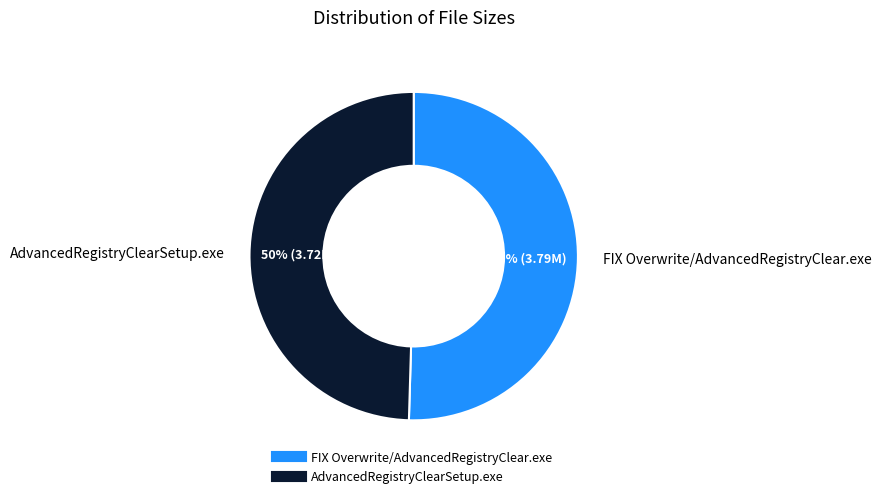

Do FIX Overwrite/AdvancedRegistryClear.exe and AdvancedRegistryClearSetup.exe together represent more than half of the pie?

Yes